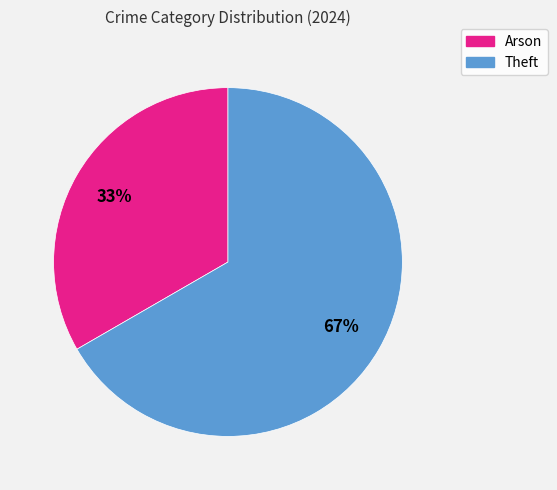

Is the sum of Theft and Arson greater than half?

Yes